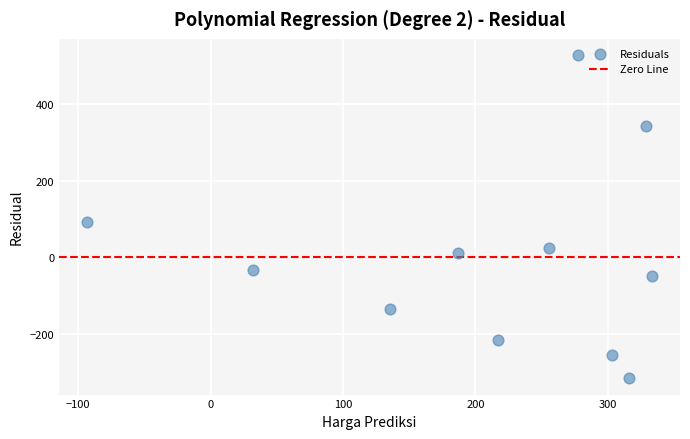

What is the range of X values (max minus min)?

426.3